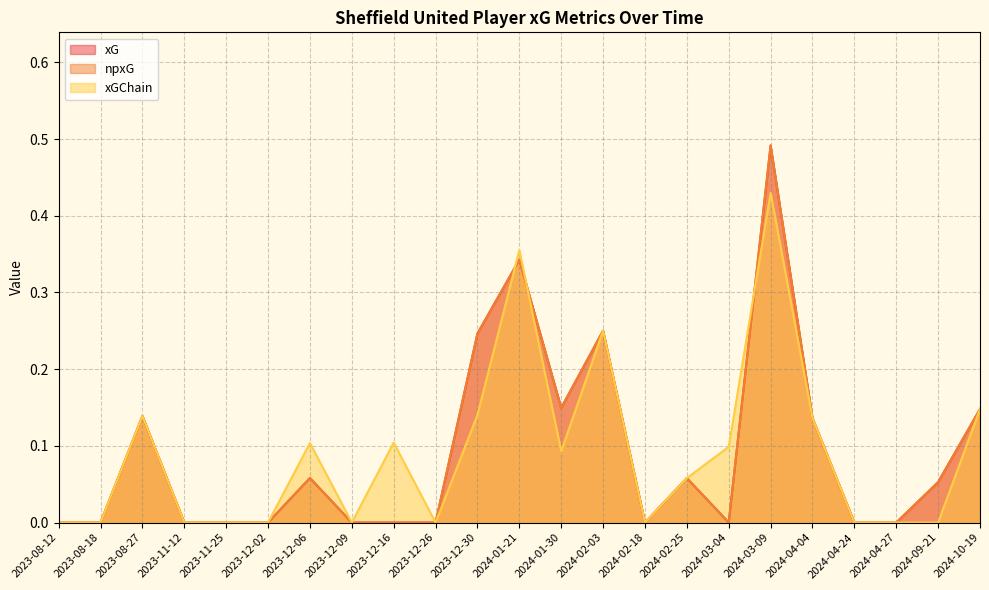

True or false: xG has a value of 0.1 at 2024-09-21.

True